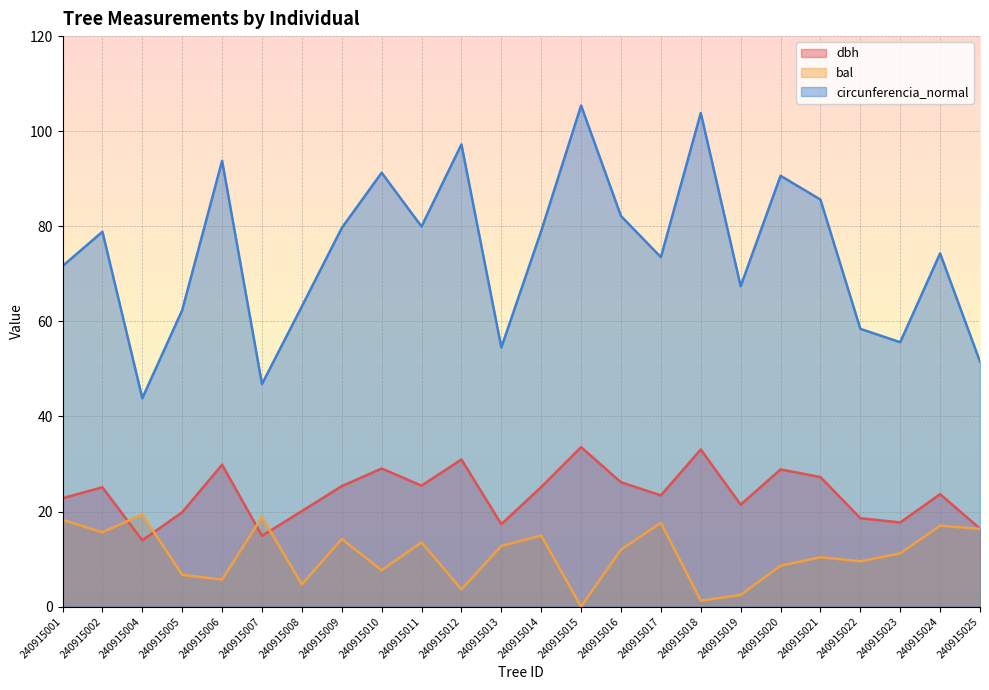

Reading left to right, what are all the values shown in this chart?

dbh: 240915001=22.8	240915002=25.1	240915004=13.9	240915005=19.9	240915006=29.9	240915007=14.9	240915008=20.1	240915009=25.4	240915010=29.1	240915011=25.4	240915012=30.9	240915013=17.4	240915014=25.1	240915015=33.5	240915016=26.1	240915017=23.4	240915018=33.0	240915019=21.4	240915020=28.9	240915021=27.2	240915022=18.6	240915023=17.7	240915024=23.6	240915025=16.4
bal: 240915001=18.2	240915002=15.7	240915004=19.4	240915005=6.7	240915006=5.7	240915007=18.8	240915008=4.7	240915009=14.2	240915010=7.7	240915011=13.5	240915012=3.6	240915013=12.8	240915014=14.9	240915015=0.0	240915016=12.0	240915017=17.6	240915018=1.2	240915019=2.5	240915020=8.6	240915021=10.4	240915022=9.5	240915023=11.2	240915024=17.0	240915025=16.4
circunferencia_normal: 240915001=71.6	240915002=78.8	240915004=43.8	240915005=62.4	240915006=93.8	240915007=46.8	240915008=63.1	240915009=79.6	240915010=91.3	240915011=80.0	240915012=97.2	240915013=54.5	240915014=79.0	240915015=105.4	240915016=82.2	240915017=73.5	240915018=103.8	240915019=67.4	240915020=90.6	240915021=85.6	240915022=58.4	240915023=55.6	240915024=74.3	240915025=51.5